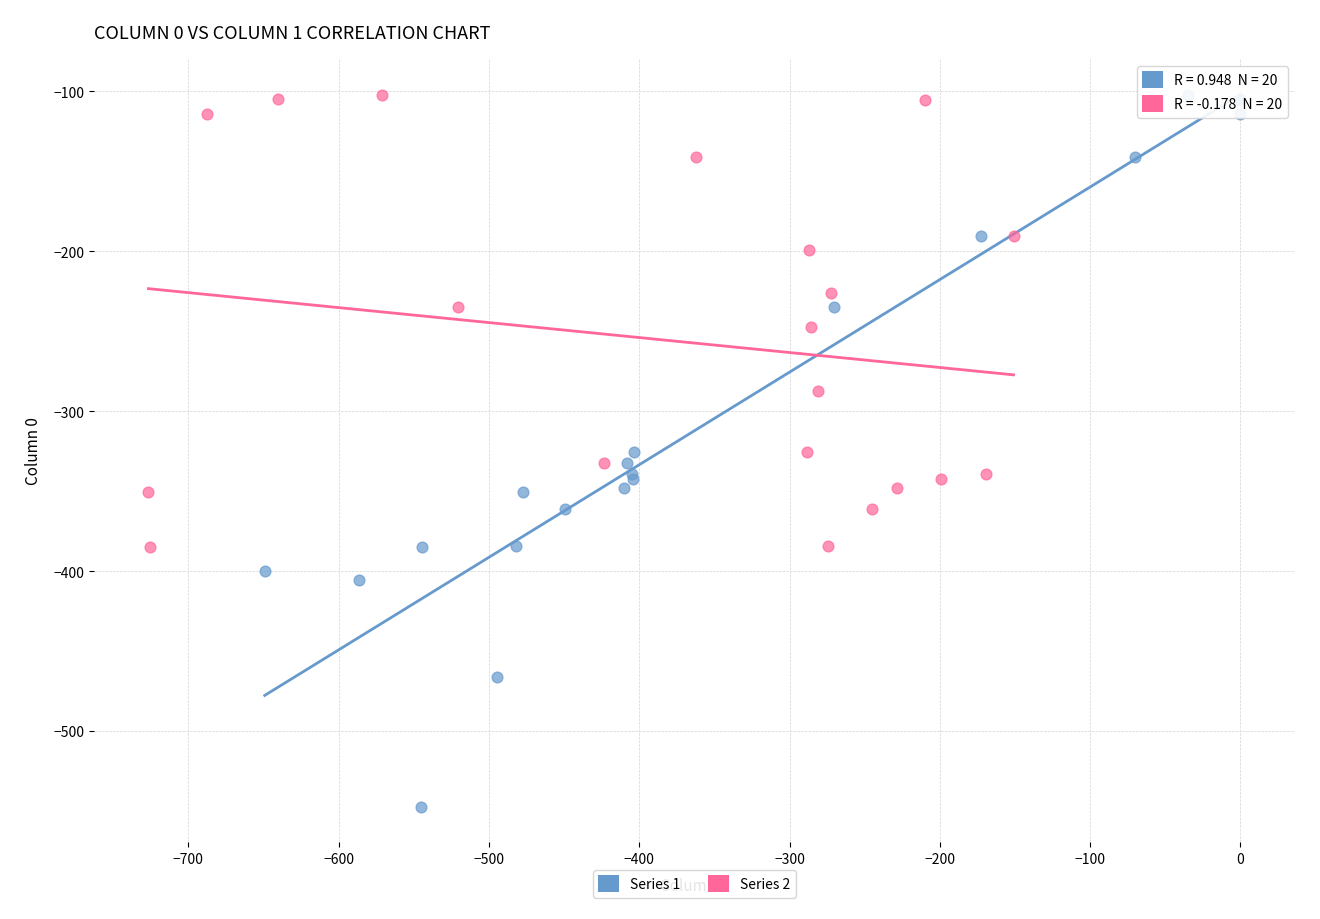

Which series has the largest Y range (max minus min)?

Series 1